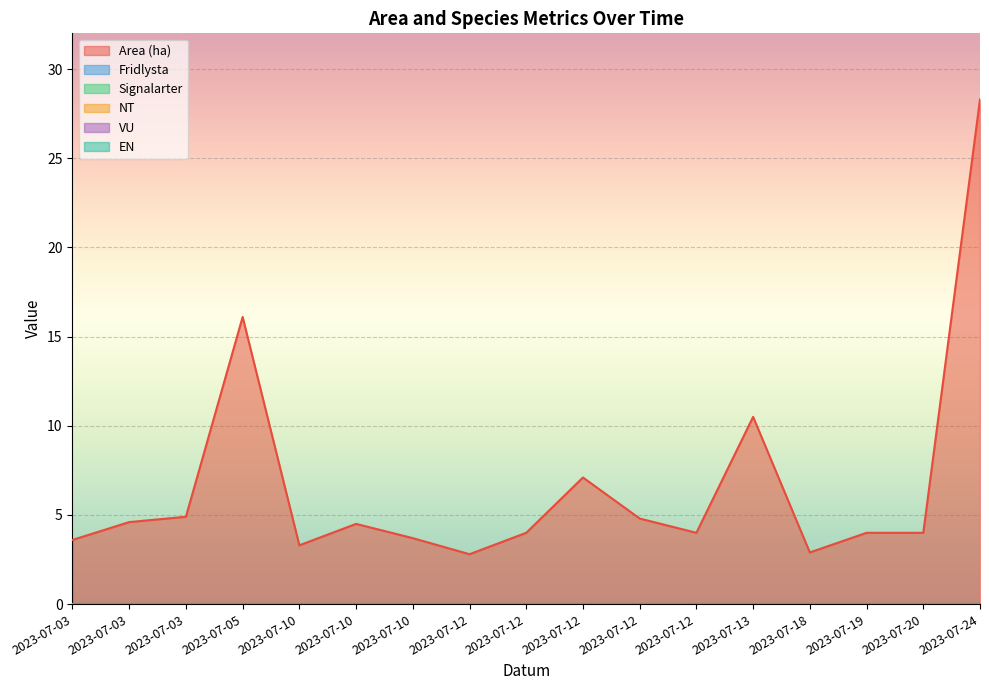

Reading left to right, extract all data points from this chart.

Area (ha): 2023-07-03=3.6	2023-07-03=4.6	2023-07-03=4.9	2023-07-05=16.1	2023-07-10=3.3	2023-07-10=4.5	2023-07-10=3.7	2023-07-12=2.8	2023-07-12=4.0	2023-07-12=7.1	2023-07-12=4.8	2023-07-12=4.0	2023-07-13=10.5	2023-07-18=2.9	2023-07-19=4.0	2023-07-20=4.0	2023-07-24=28.3
Fridlysta: 2023-07-03=0.0	2023-07-03=0.0	2023-07-03=0.0	2023-07-05=0.0	2023-07-10=0.0	2023-07-10=0.0	2023-07-10=0.0	2023-07-12=0.0	2023-07-12=0.0	2023-07-12=0.0	2023-07-12=0.0	2023-07-12=0.0	2023-07-13=0.0	2023-07-18=0.0	2023-07-19=0.0	2023-07-20=0.0	2023-07-24=0.0
Signalarter: 2023-07-03=0.0	2023-07-03=0.0	2023-07-03=0.0	2023-07-05=0.0	2023-07-10=0.0	2023-07-10=0.0	2023-07-10=0.0	2023-07-12=0.0	2023-07-12=0.0	2023-07-12=0.0	2023-07-12=0.0	2023-07-12=0.0	2023-07-13=0.0	2023-07-18=0.0	2023-07-19=0.0	2023-07-20=0.0	2023-07-24=0.0
NT: 2023-07-03=0.0	2023-07-03=0.0	2023-07-03=0.0	2023-07-05=0.0	2023-07-10=0.0	2023-07-10=0.0	2023-07-10=0.0	2023-07-12=0.0	2023-07-12=0.0	2023-07-12=0.0	2023-07-12=0.0	2023-07-12=0.0	2023-07-13=0.0	2023-07-18=0.0	2023-07-19=0.0	2023-07-20=0.0	2023-07-24=0.0
VU: 2023-07-03=0.0	2023-07-03=0.0	2023-07-03=0.0	2023-07-05=0.0	2023-07-10=0.0	2023-07-10=0.0	2023-07-10=0.0	2023-07-12=0.0	2023-07-12=0.0	2023-07-12=0.0	2023-07-12=0.0	2023-07-12=0.0	2023-07-13=0.0	2023-07-18=0.0	2023-07-19=0.0	2023-07-20=0.0	2023-07-24=0.0
EN: 2023-07-03=0.0	2023-07-03=0.0	2023-07-03=0.0	2023-07-05=0.0	2023-07-10=0.0	2023-07-10=0.0	2023-07-10=0.0	2023-07-12=0.0	2023-07-12=0.0	2023-07-12=0.0	2023-07-12=0.0	2023-07-12=0.0	2023-07-13=0.0	2023-07-18=0.0	2023-07-19=0.0	2023-07-20=0.0	2023-07-24=0.0